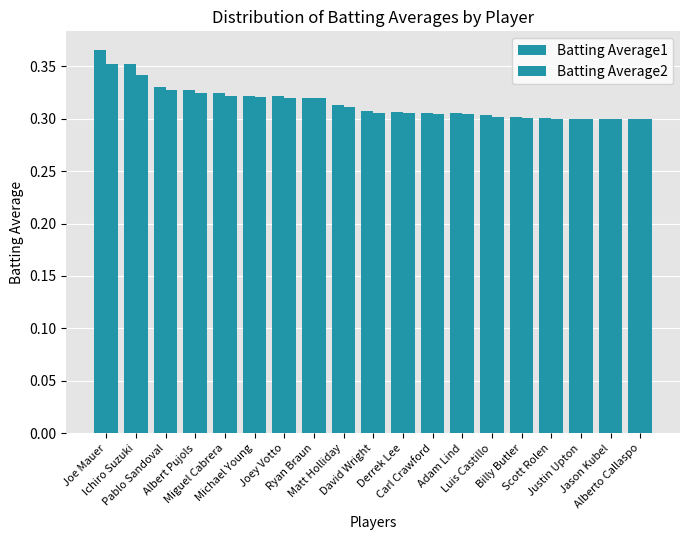

Which category has the lowest value in the Batting Average2 series?

Scott Rolen